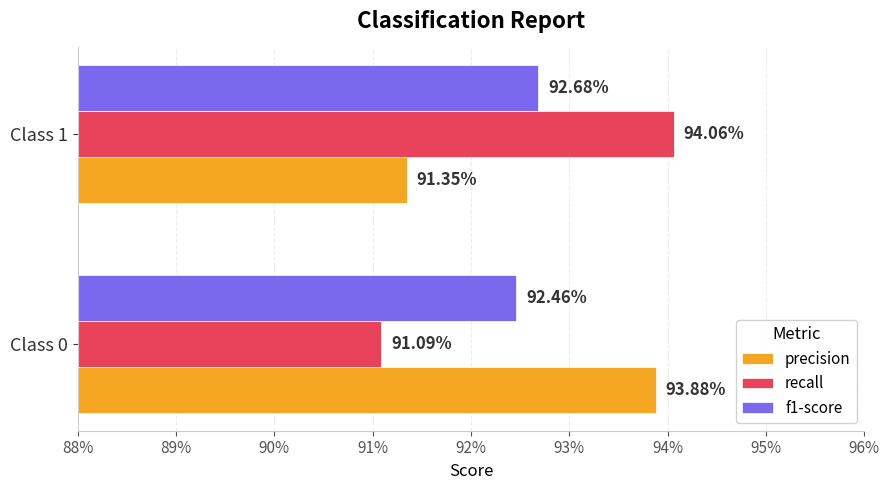

Which series has the widest spread of values?

recall